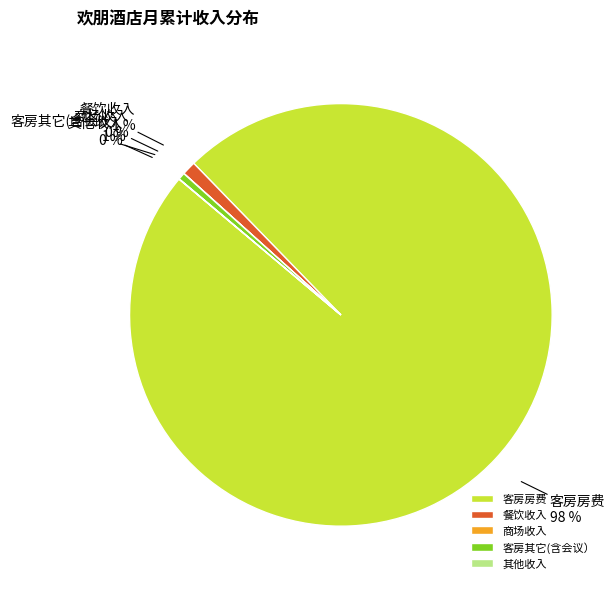

Which slice is the largest?

客房房费